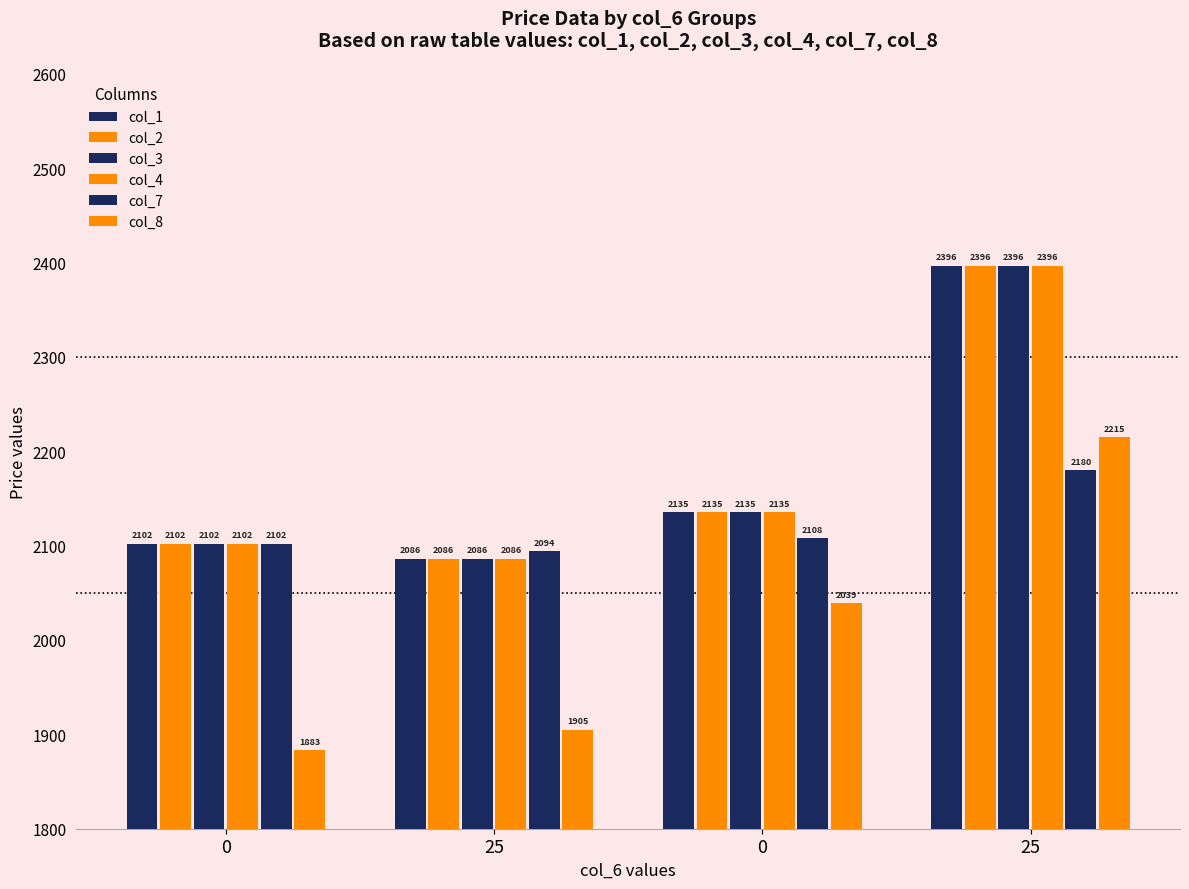

The col_8 series shows 2038.7 at 0. True or false?

True